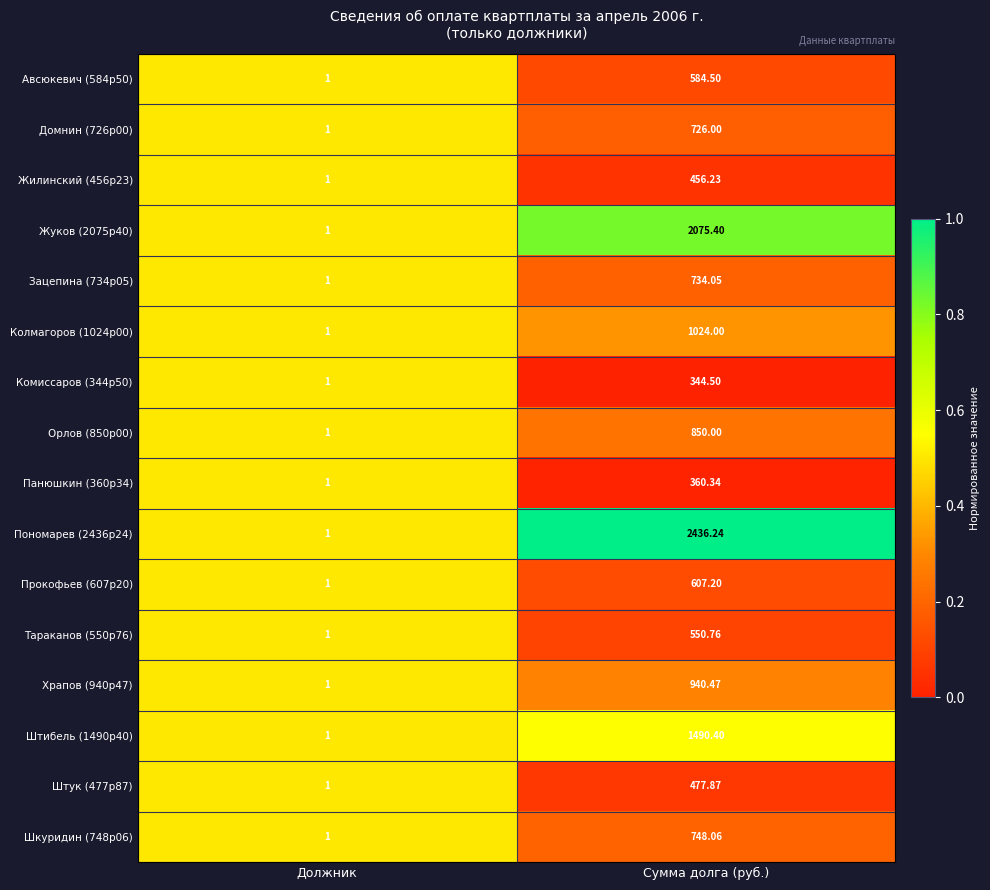

What is the greatest value displayed?

2436.2